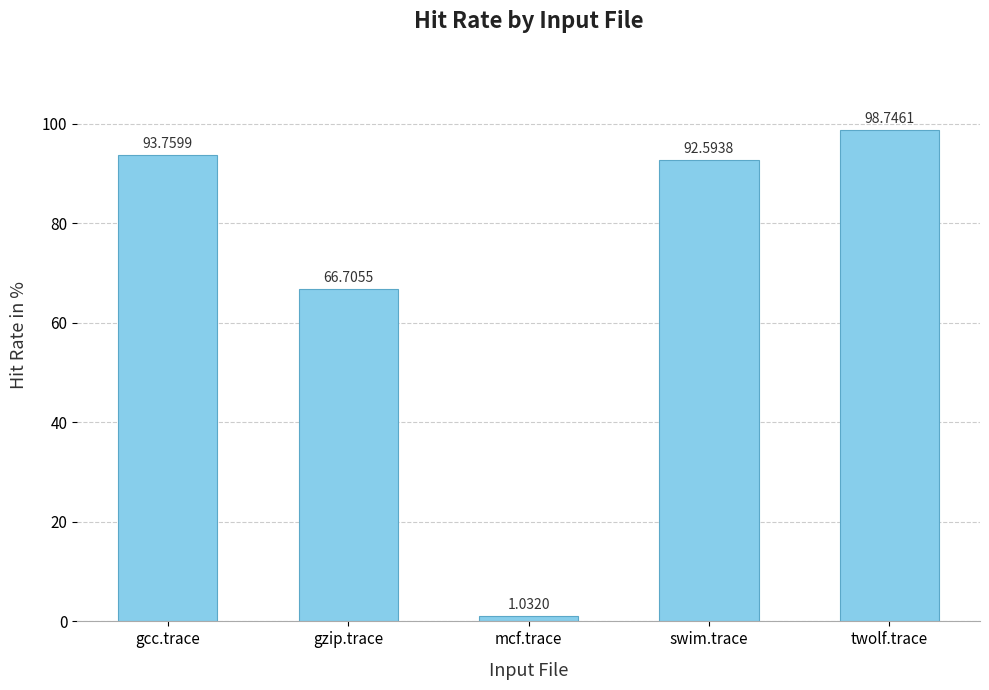

What position from the right is twolf.trace?

1